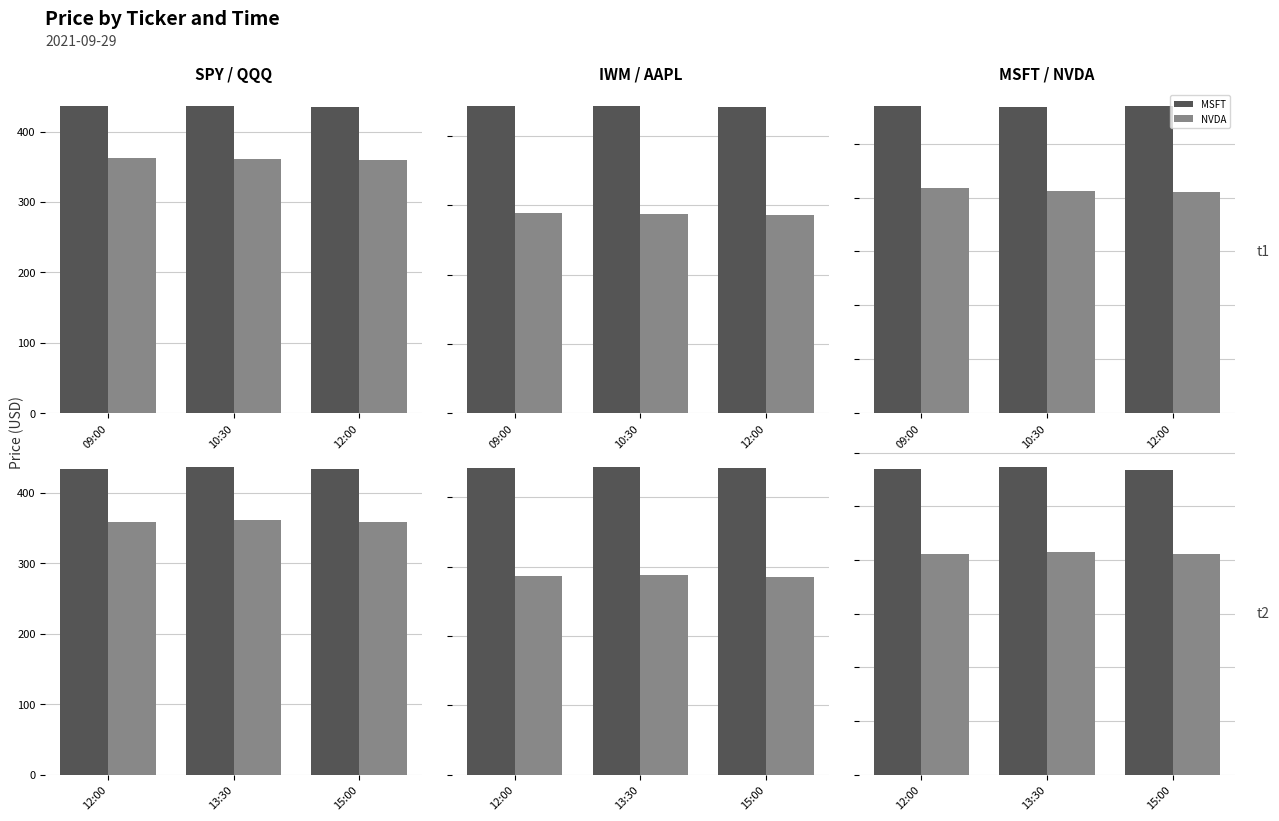

What is the greatest value displayed?

436.6